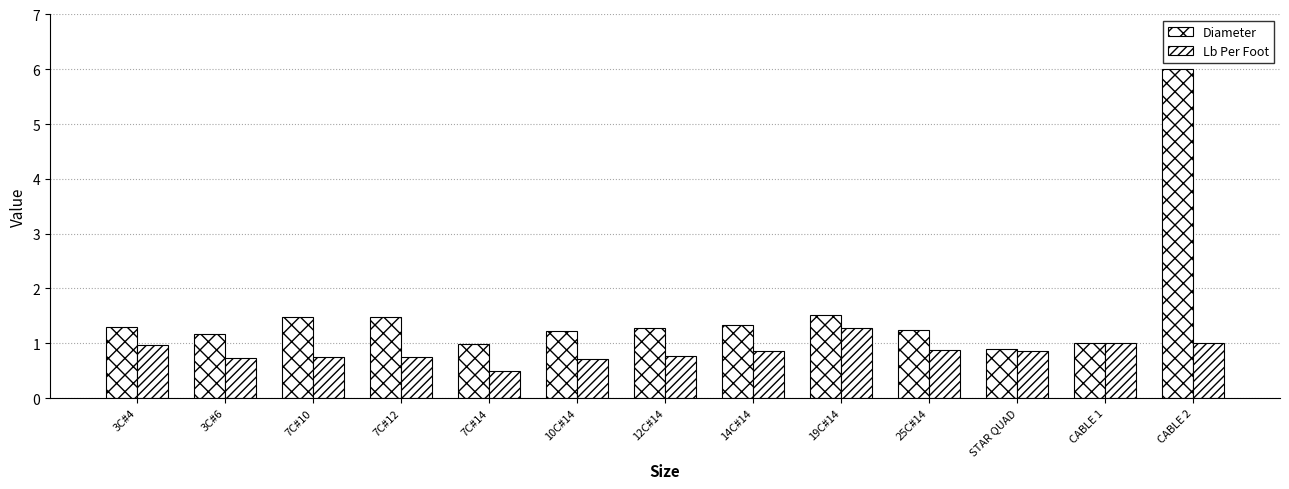

What is the minimum value for Lb Per Foot?

0.5